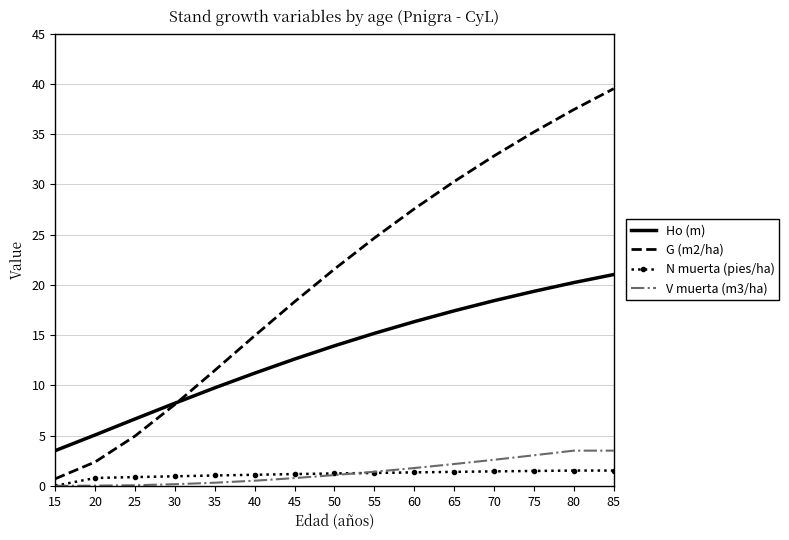

How many values in the G (m2/ha) series are below 21?

7